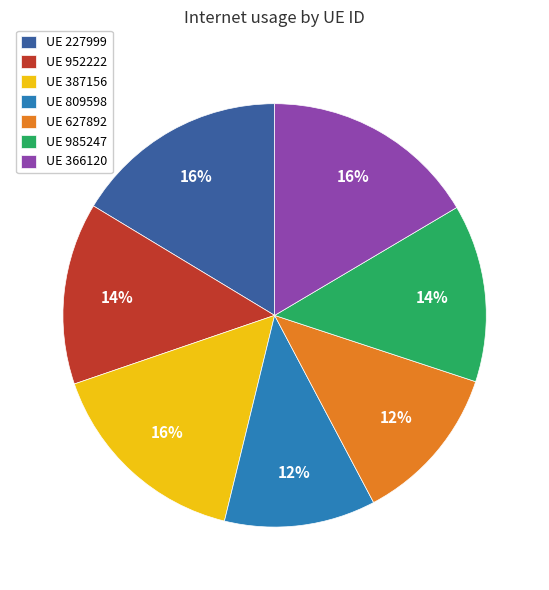

Between UE 627892 and UE 227999, which is larger?

UE 227999